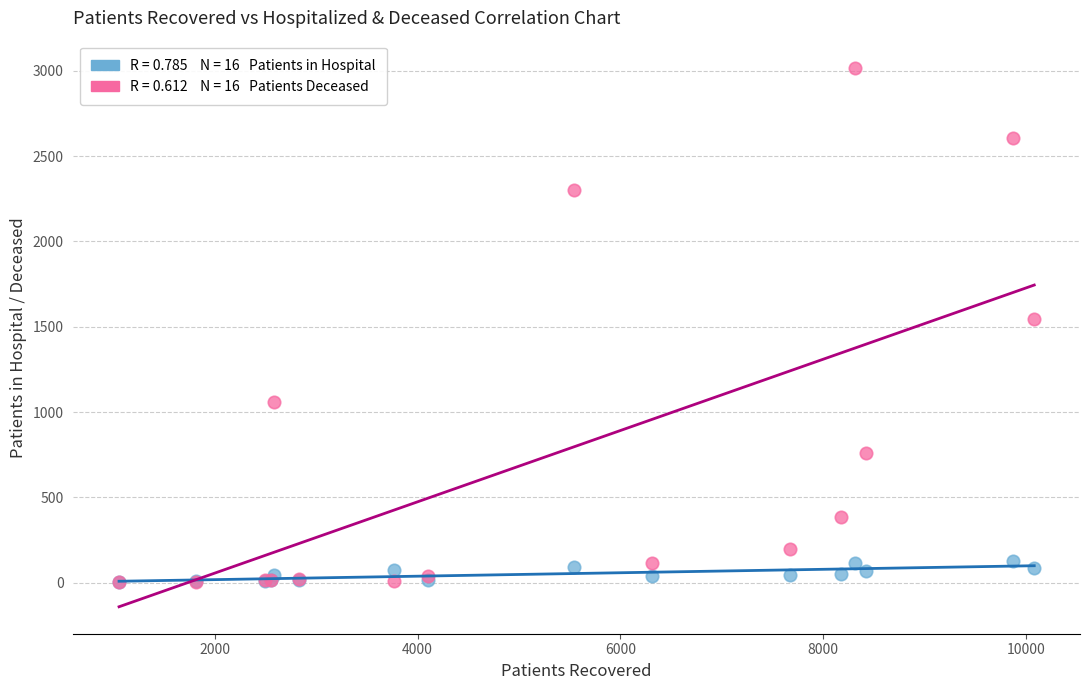

Across all series, what Y value is closest to 1510?

1545